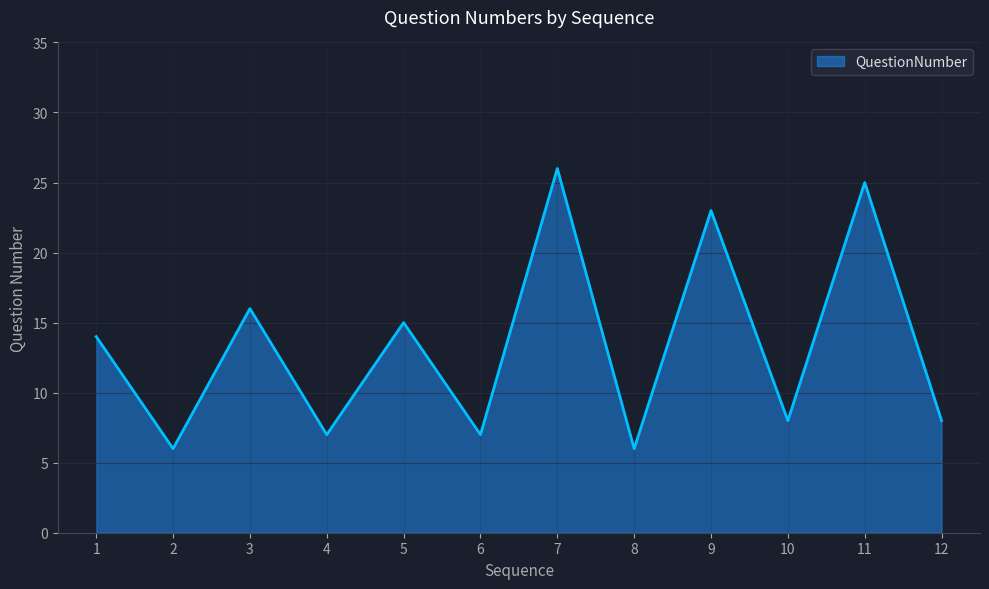

Does the chart display data point markers on the line(s)?

No